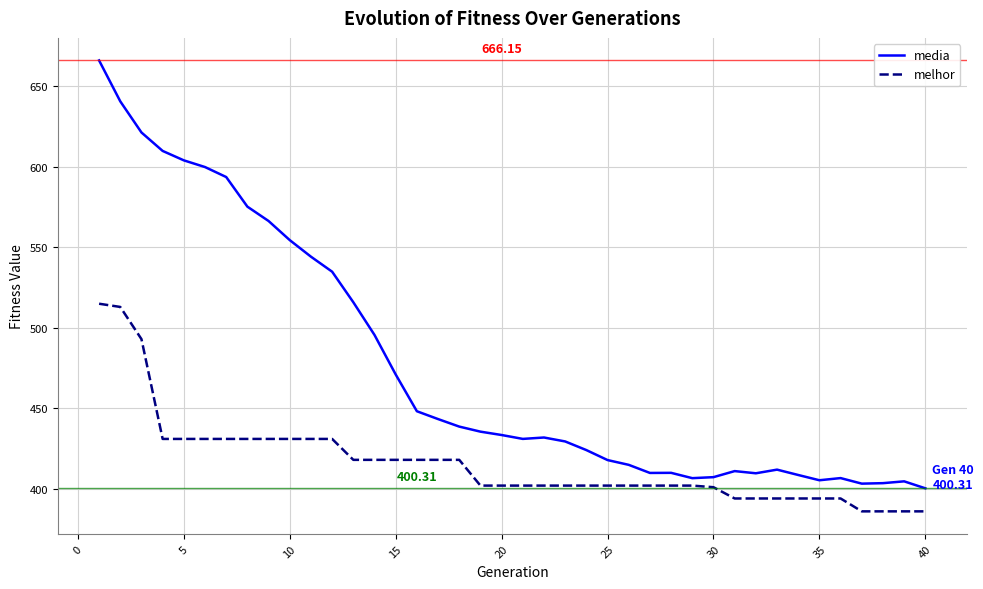

Which series has the largest range (max minus min)?

media